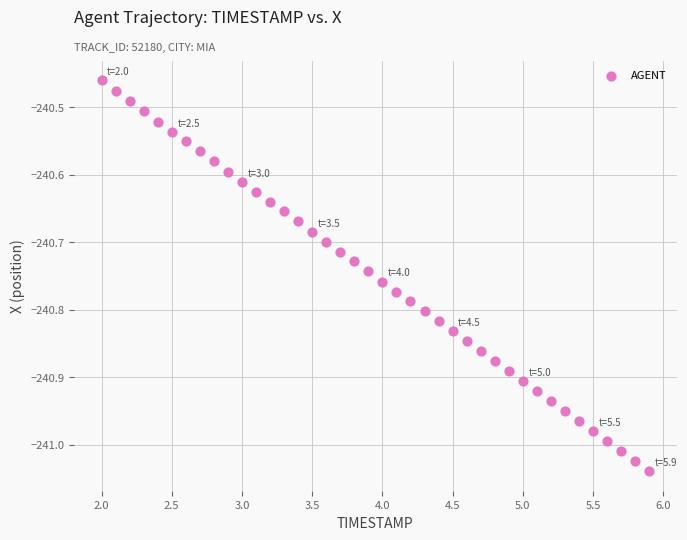

What is the range of Y values (max minus min)?

0.6